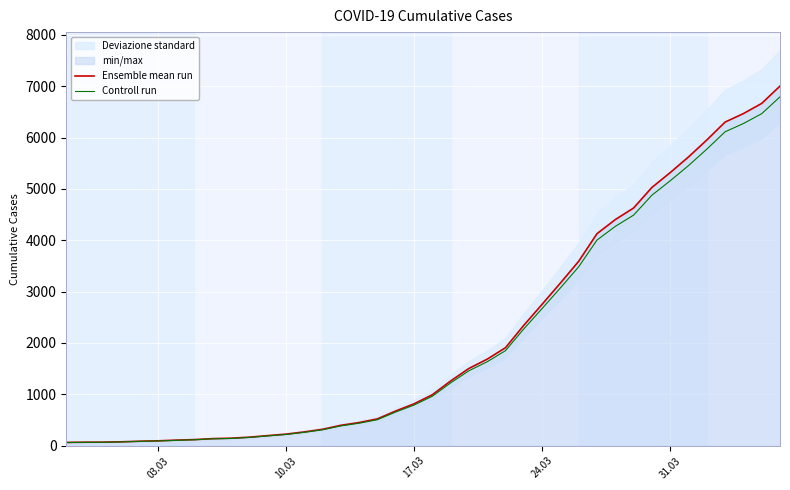

The value of Controll run at 31.03 is 8394.4. True or false?

False